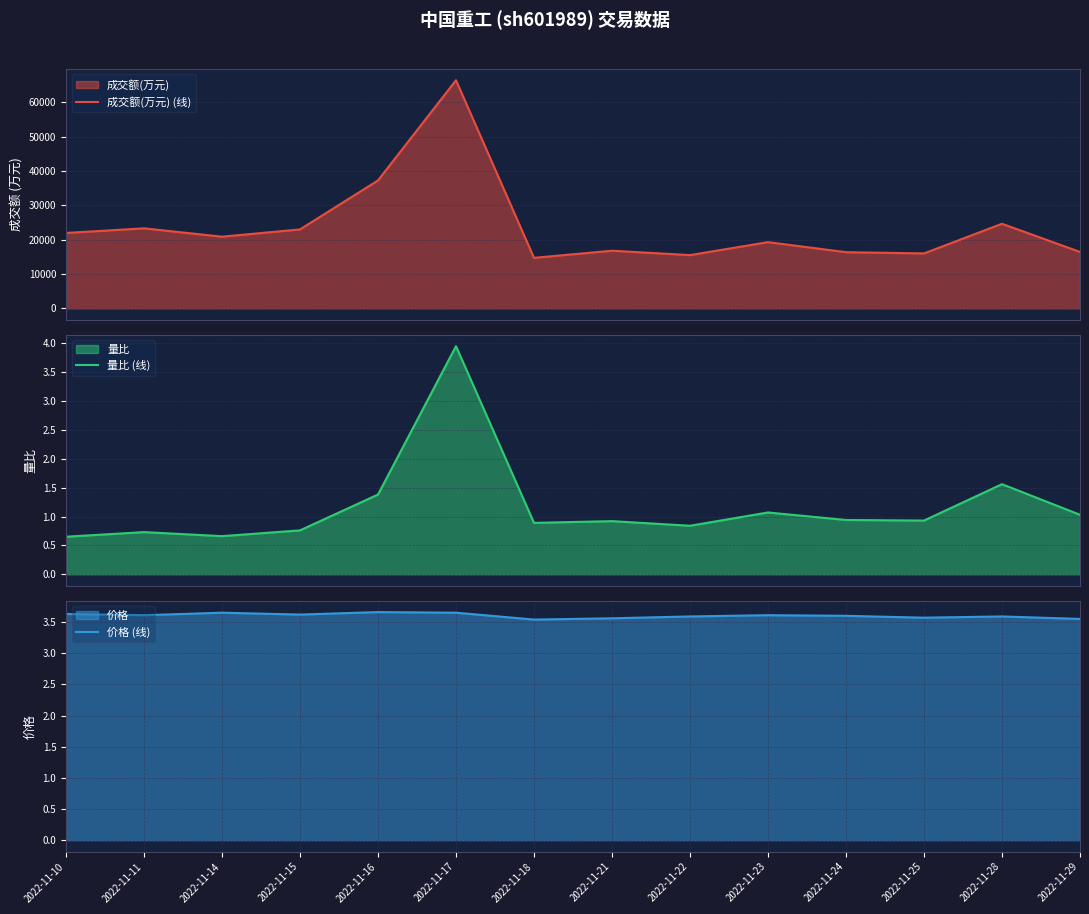

List the labels in order of 量比 (线) value, largest first.

2022-11-17, 2022-11-28, 2022-11-16, 2022-11-23, 2022-11-29, 2022-11-24, 2022-11-25, 2022-11-21, 2022-11-18, 2022-11-22, 2022-11-15, 2022-11-11, 2022-11-14, 2022-11-10